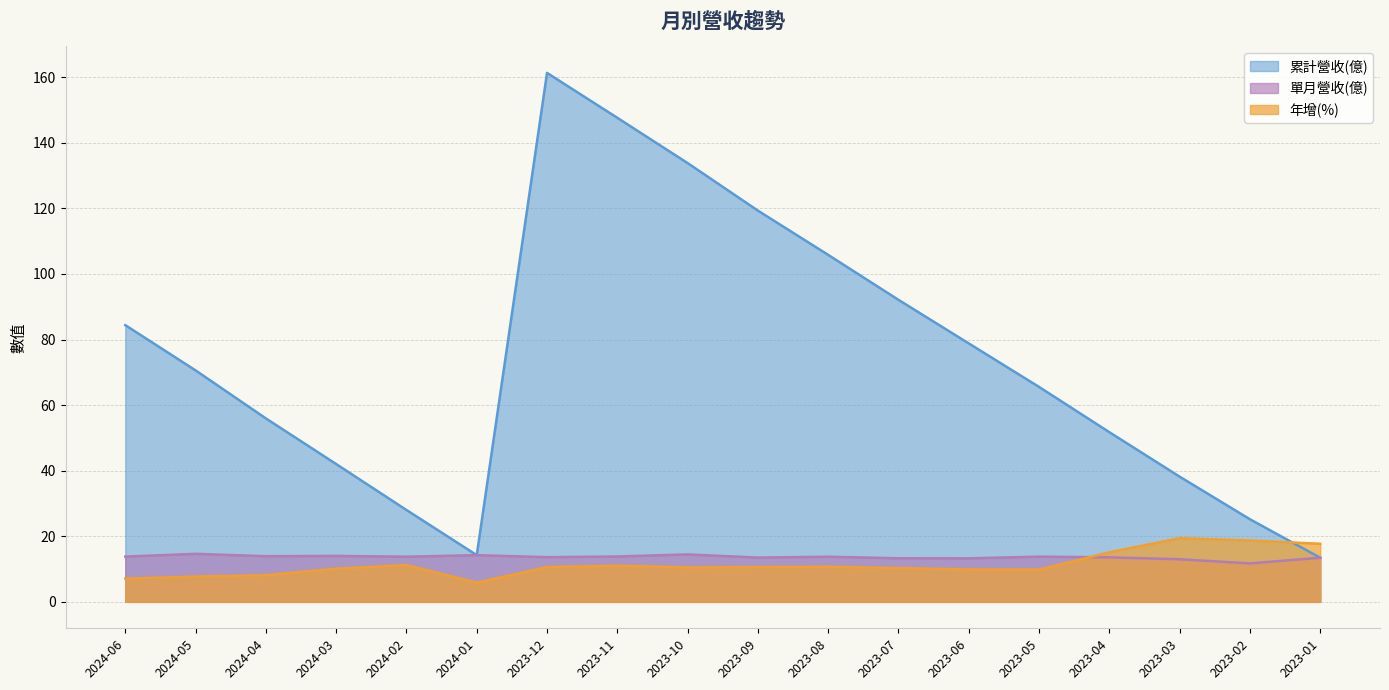

What is the difference between the 單月營收(億) values at 2023-02 and 2024-01?

2.5